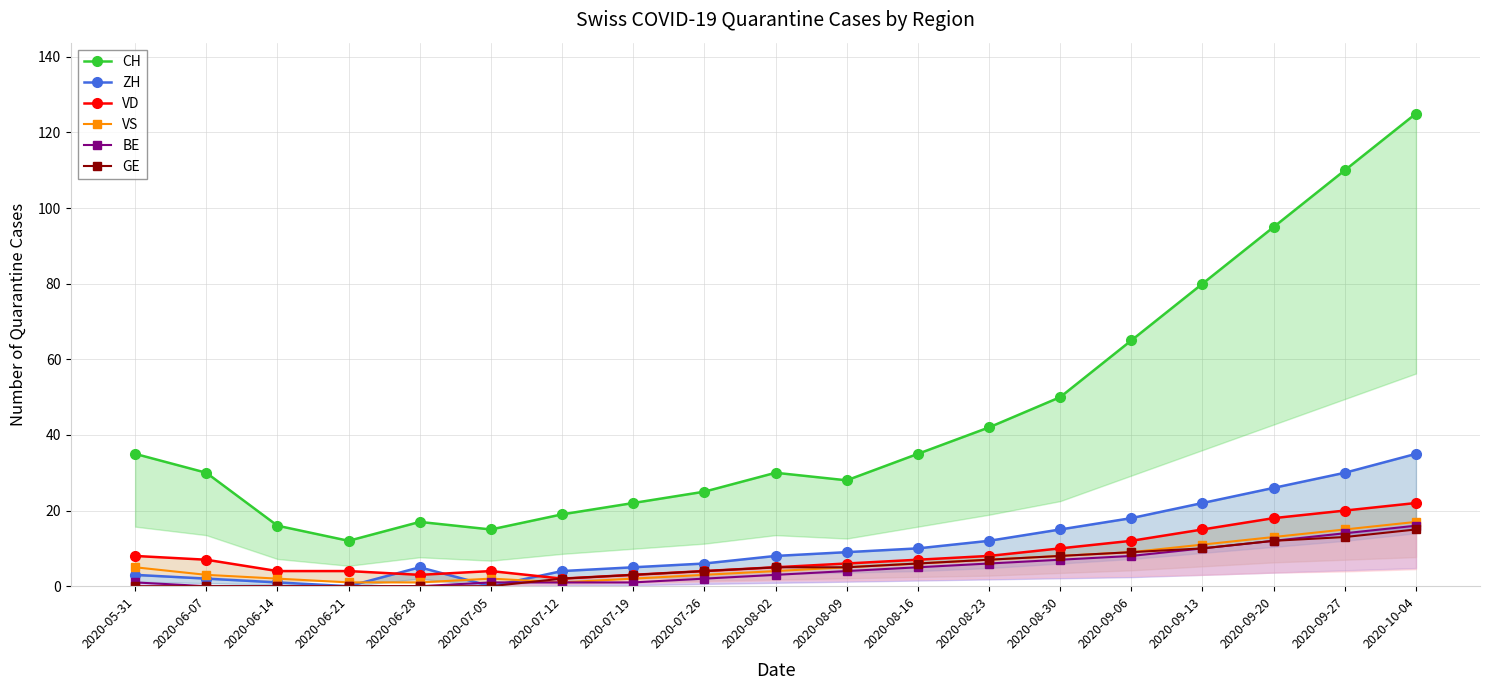

What value does the VS series have at 2020-08-23, to the nearest 10?

10